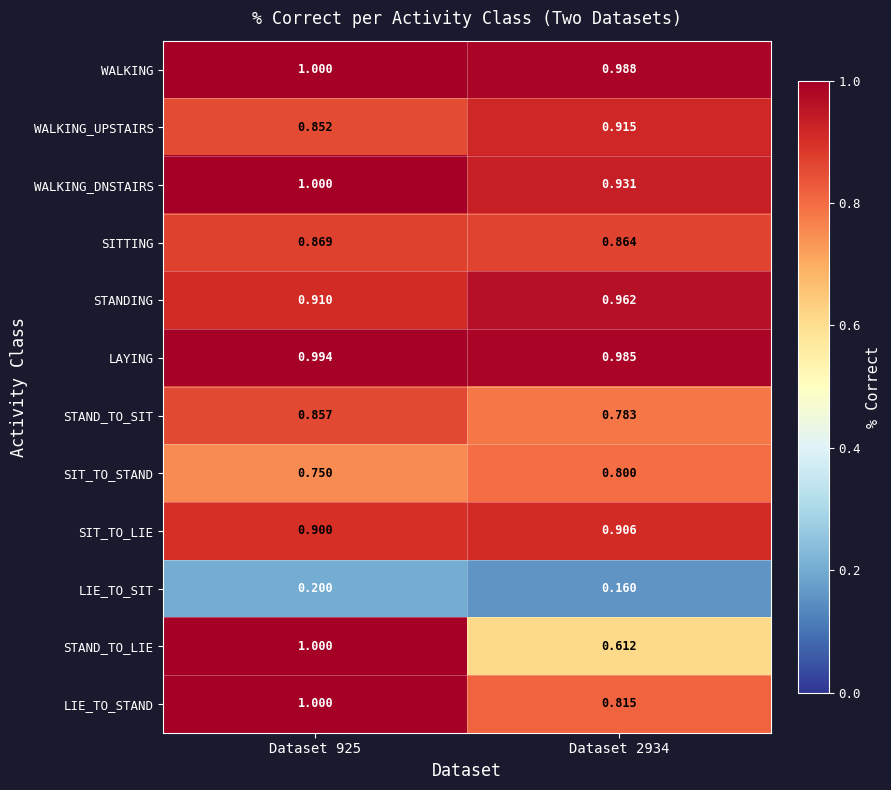

Which category has the lowest value across all series?

Dataset 2934